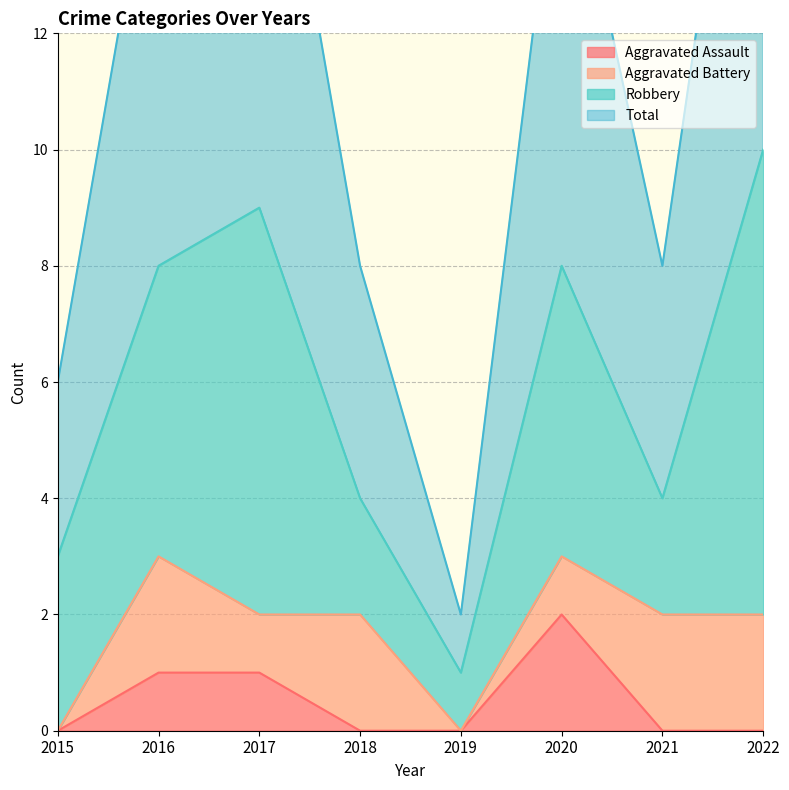

True or false: Aggravated Assault has a value of 1 at 2020.

False